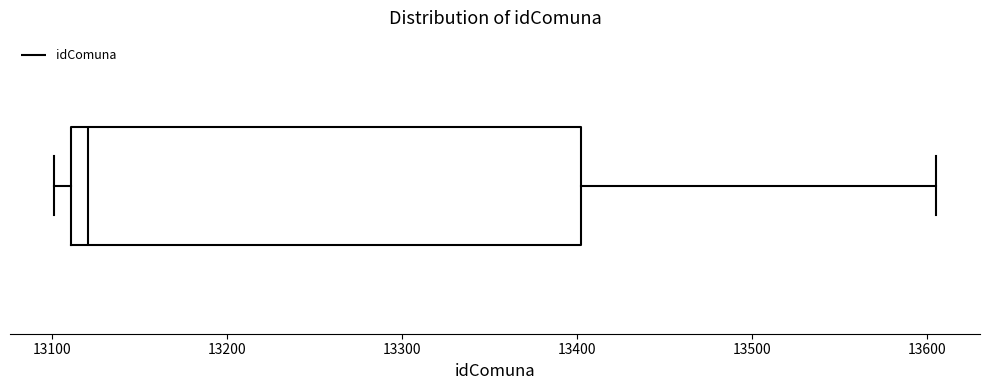

Read this box plot against the x-axis: the position of the median line, the range covered by the box, and the ends of both whiskers. The values are not printed on the chart, so give them approximately, as read against the axis.

median 13120, box 13110 to 13400, whiskers 13100 to 13610